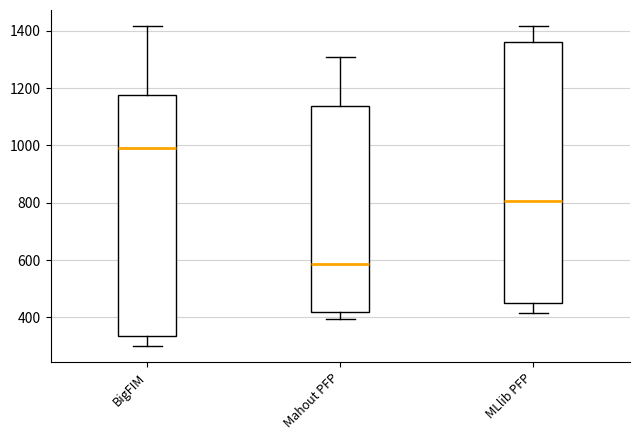

Reading left to right, transcribe this box plot: for each box, give where its median line is, the range the box spans, and where its two whiskers end, as read against the y-axis. The values are not printed on the chart, so give them approximately, as read against the axis.

BigFIM: median 1000, box 340 to 1180, whiskers 300 to 1420
Mahout PFP: median 580, box 420 to 1140, whiskers 400 to 1300
MLlib PFP: median 800, box 440 to 1360, whiskers 420 to 1420